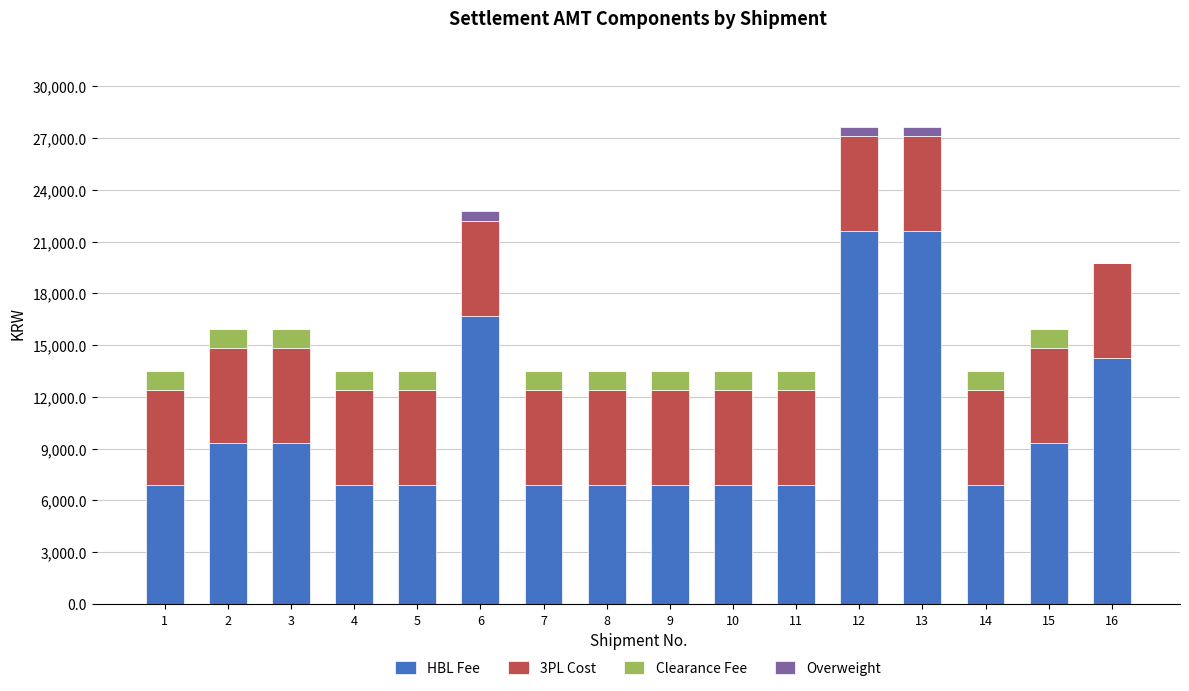

Count the number of categories in the chart.

16